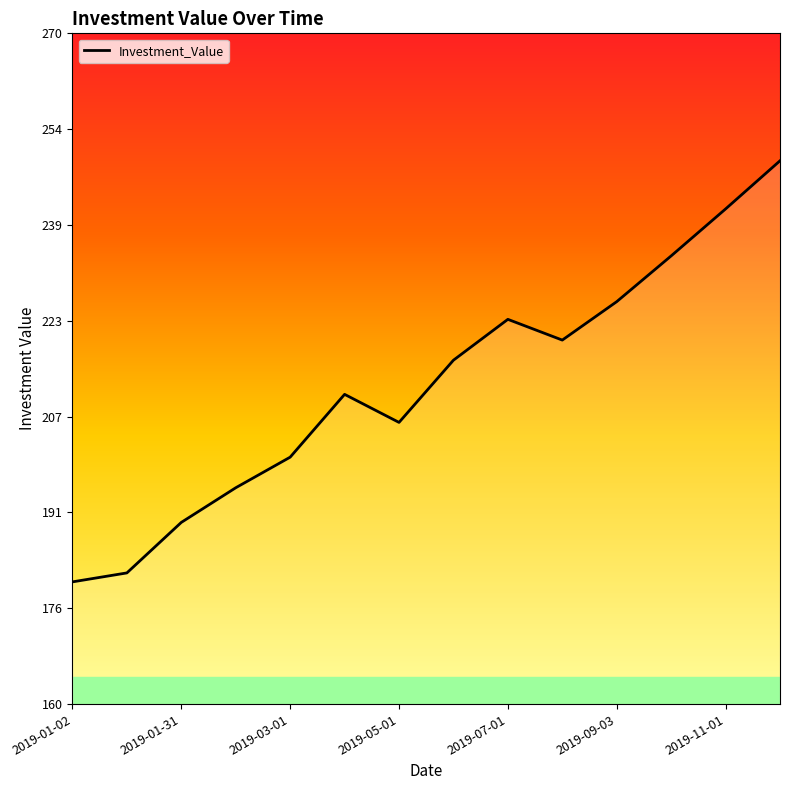

What is the smallest value displayed?

180.1